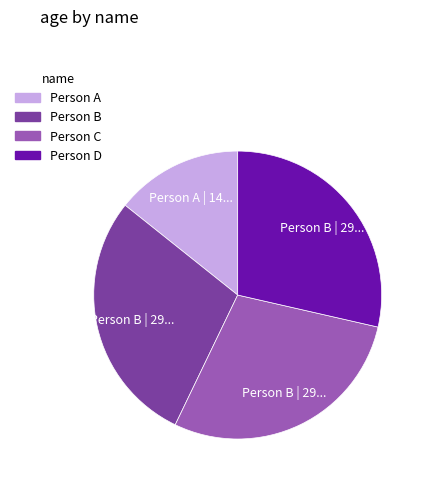

Approximately how many times larger is the value at Person A compared to Person C?

0.5